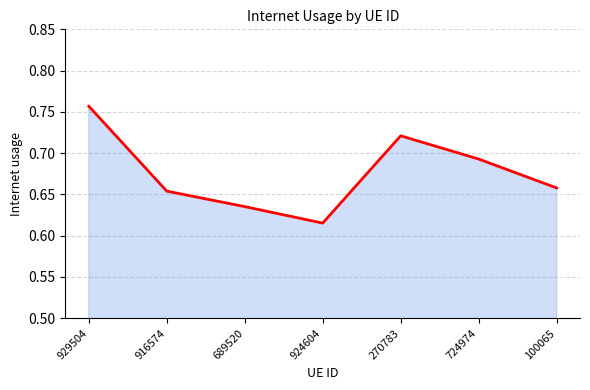

Does the chart display data point markers on the line(s)?

No